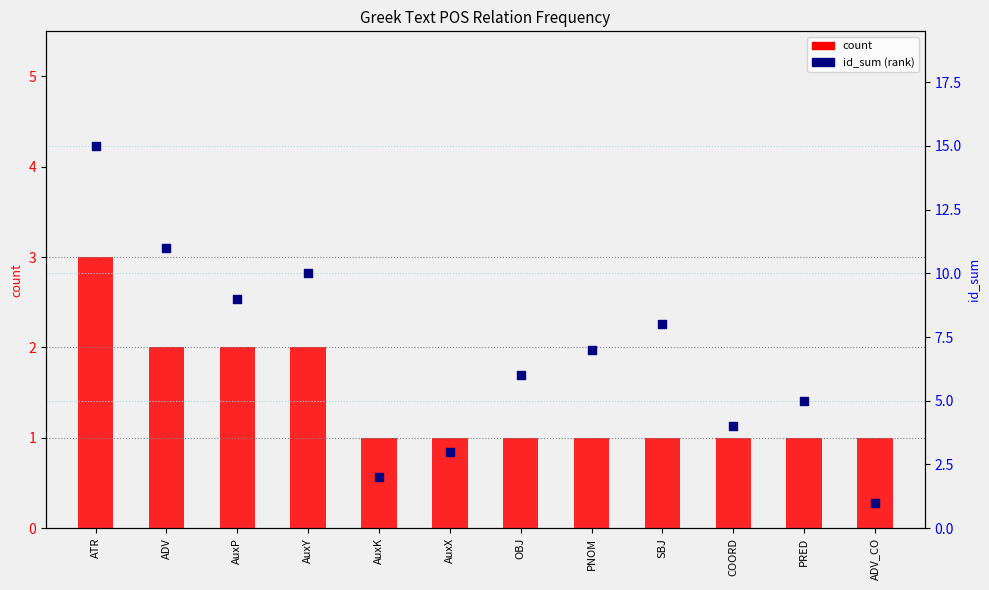

Which series has the largest Y range (max minus min)?

id_sum (rank)